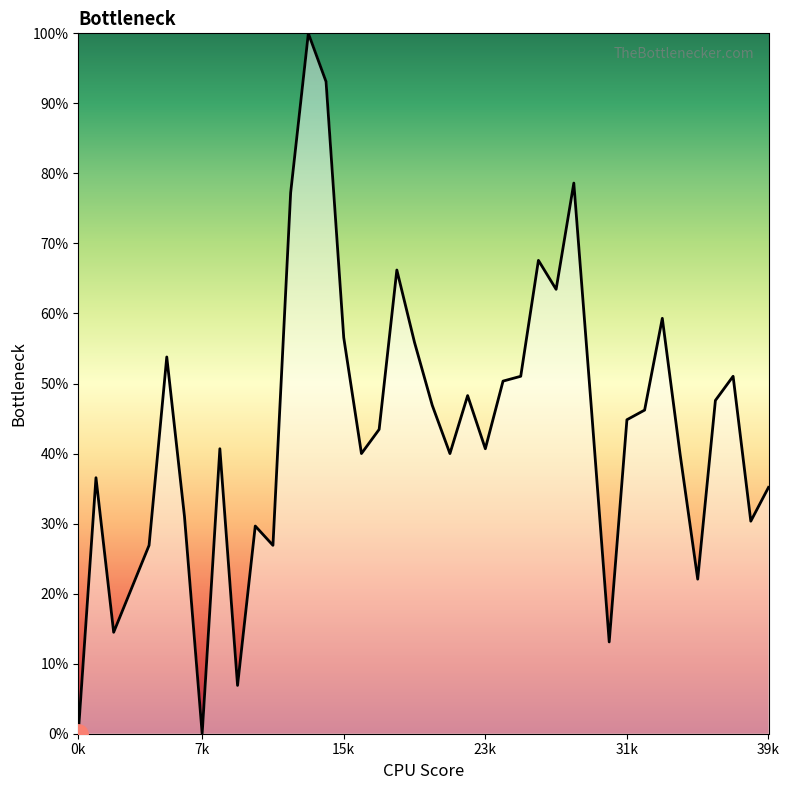

What is the difference between the maximum and minimum values?

100.0